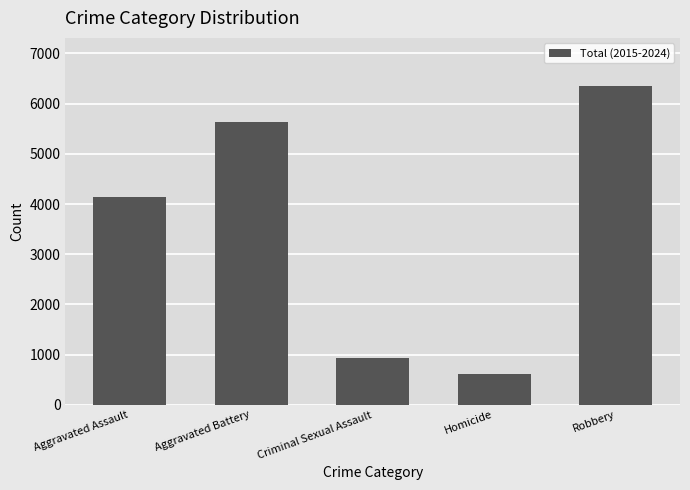

What is the label of the 2nd bar from the right?

Homicide